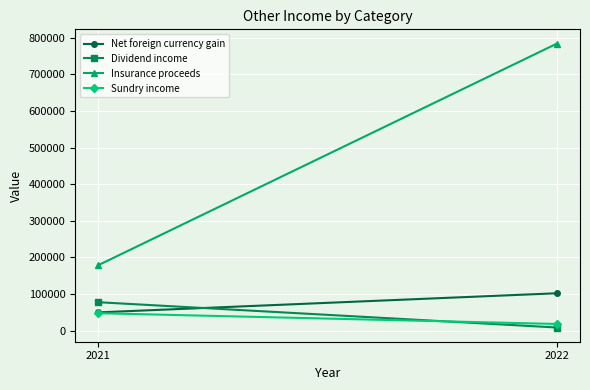

Reading right to left, transcribe all the data shown in this chart.

Net foreign currency gain: 2022=102310	2021=50087
Dividend income: 2022=8805	2021=77893
Insurance proceeds: 2022=783730	2021=178660
Sundry income: 2022=18493	2021=47902